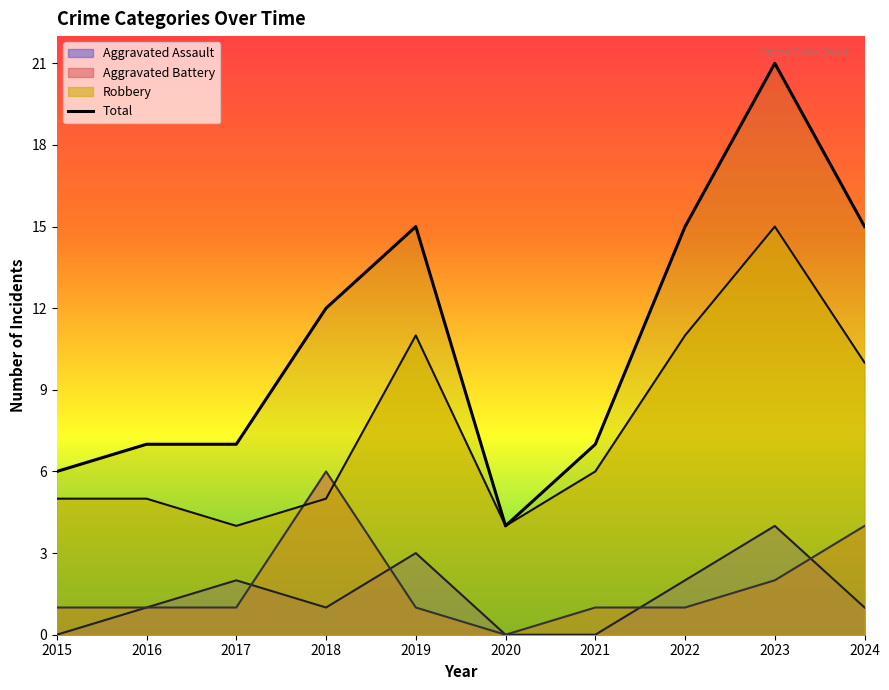

At which label does Aggravated Assault reach its minimum?

2015